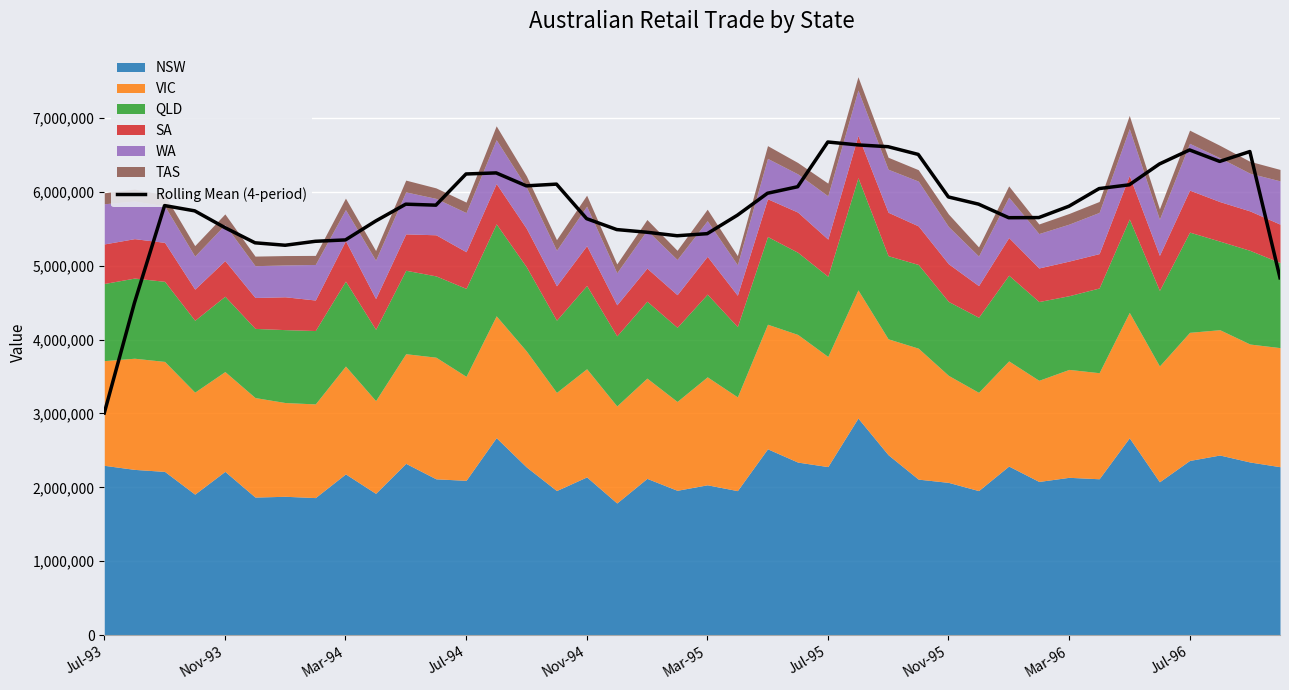

What is the minimum value for Rolling Mean (4-period)?

3006173.8